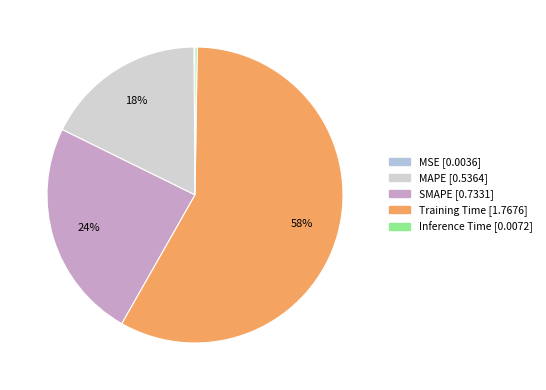

Is it true that Inference Time is 1% of the pie?

False